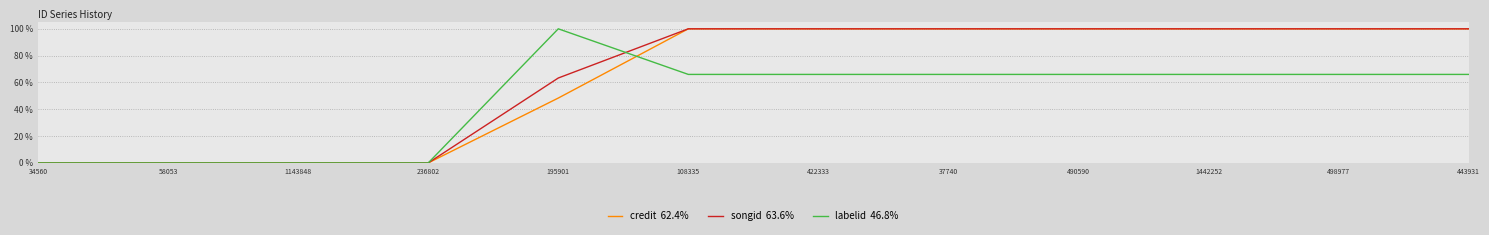

What is the greatest value displayed?

100.0